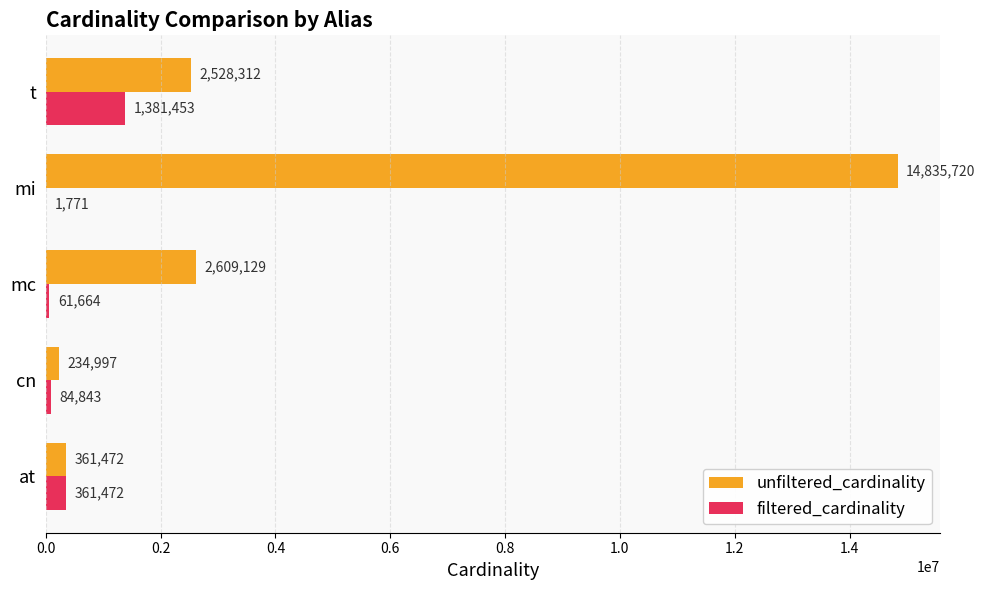

Read the filtered_cardinality value at mi, to the nearest 10.

1770